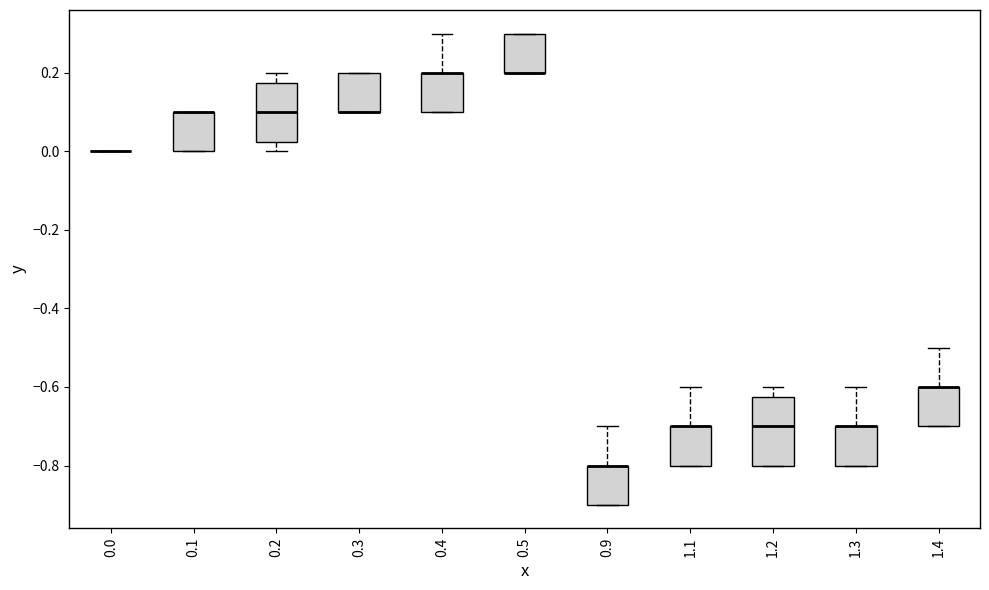

Comparing the boxes themselves (not the whiskers), which one is the tallest?

1.2